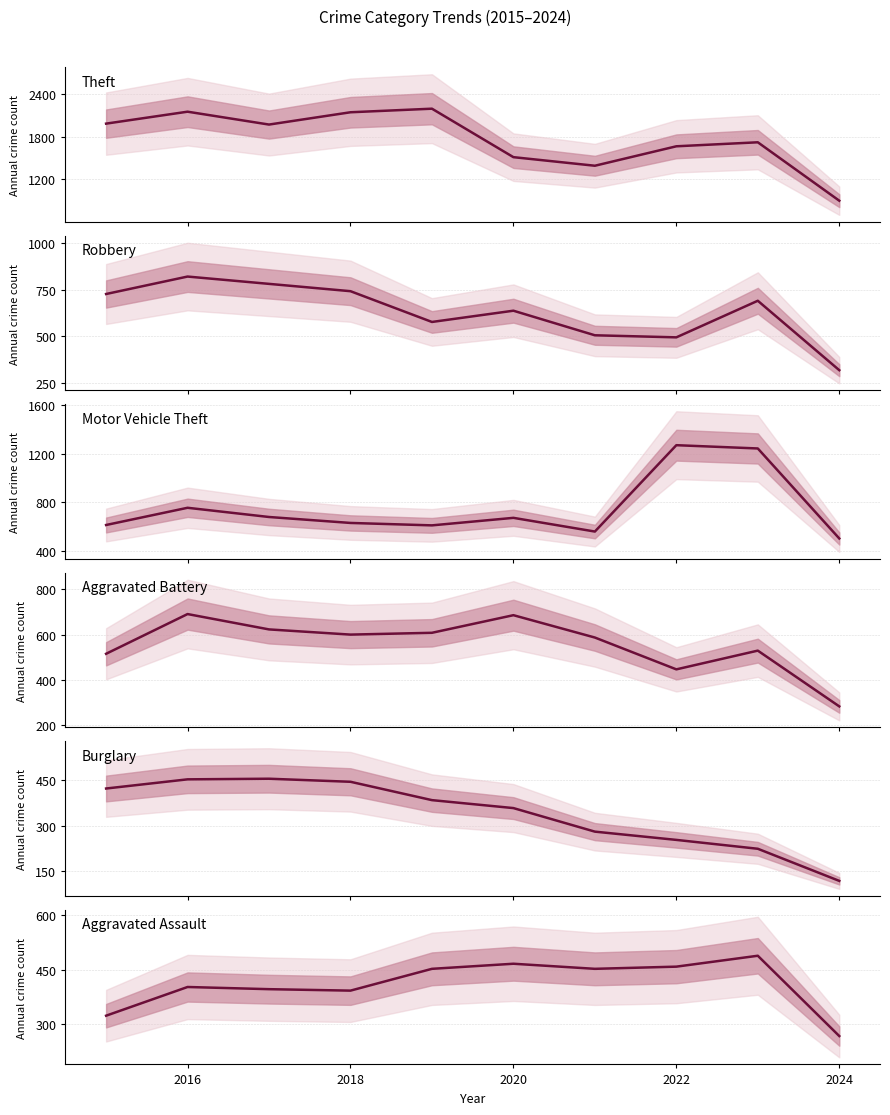

How many interior local peaks does the Aggravated Battery series have?

3